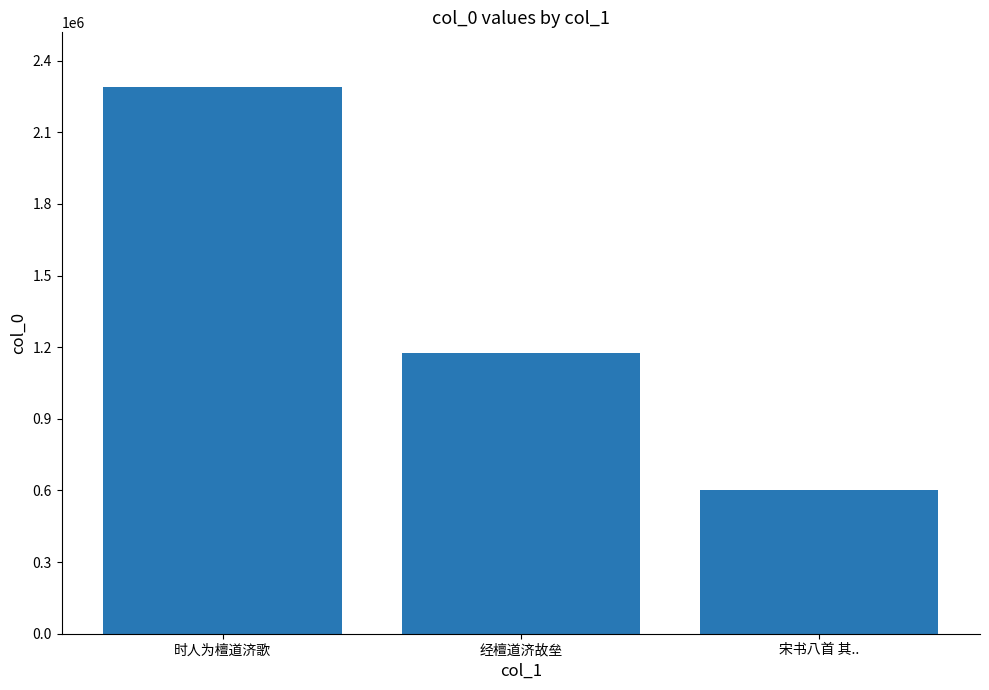

What position from the left is 时人为檀道济歌?

1